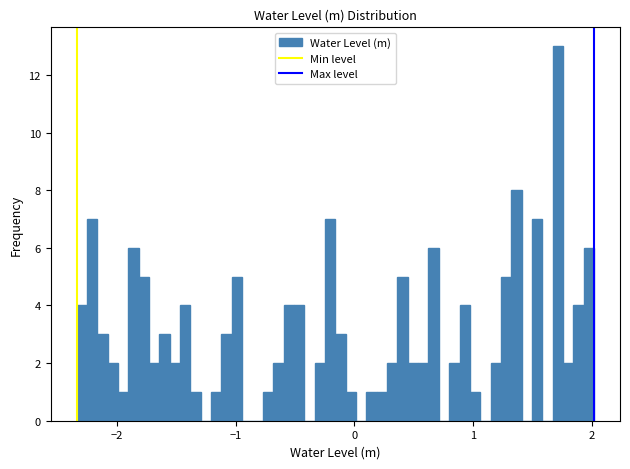

Read against the x-axis, roughly where is the centre of the tallest bar?

1.7